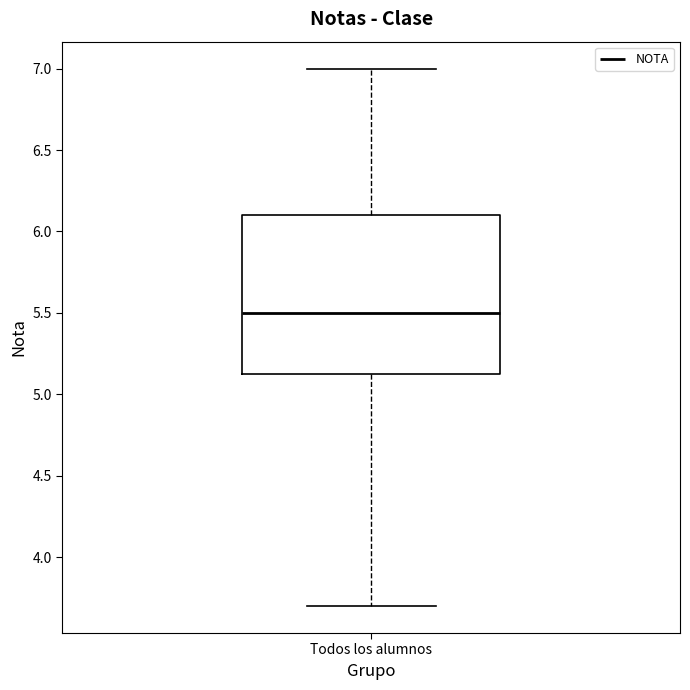

Read this box plot against the y-axis: the position of the median line, the range covered by the box, and the ends of both whiskers. The values are not printed on the chart, so give them approximately, as read against the axis.

median 5.50, box 5.15 to 6.10, whiskers 3.70 to 7.00